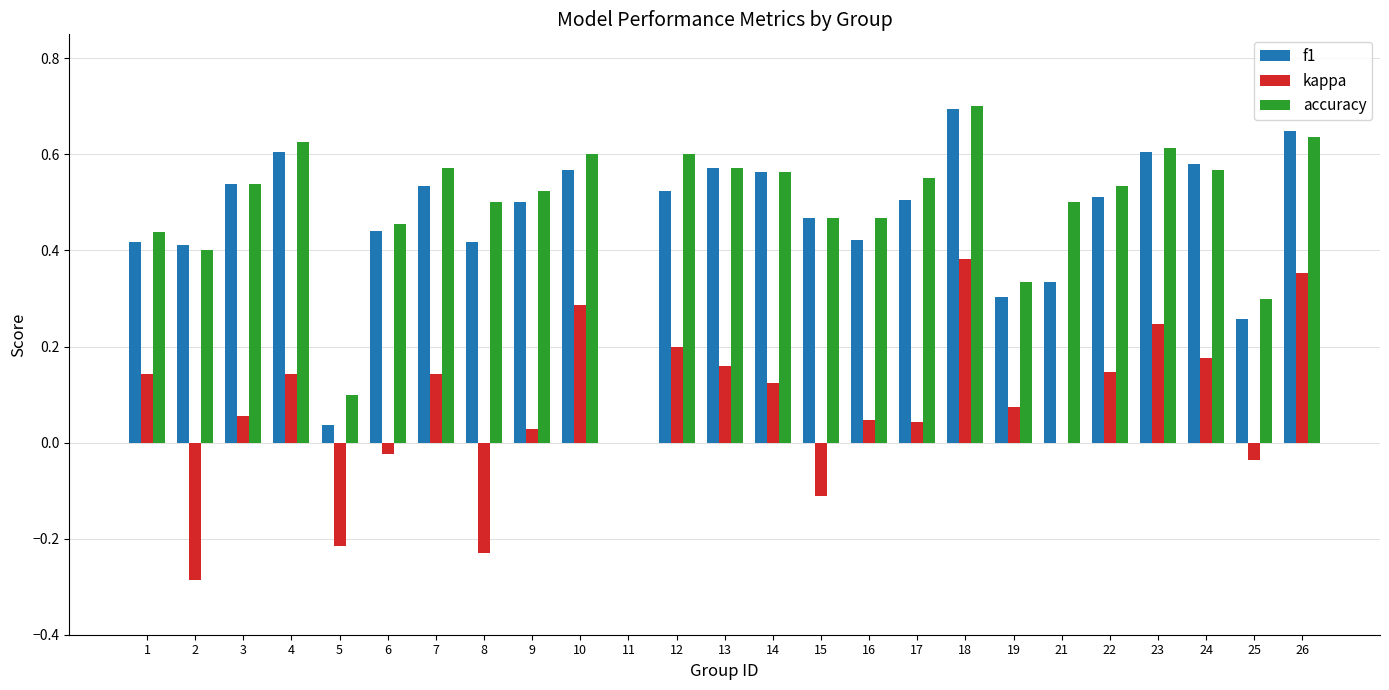

How many groups of bars are there?

25